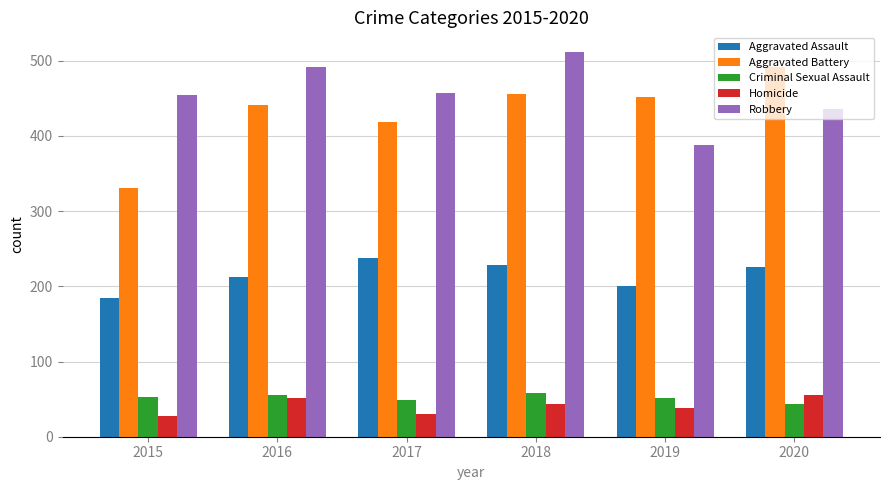

What is the value of the Aggravated Battery bar at the 6th from the left?

491